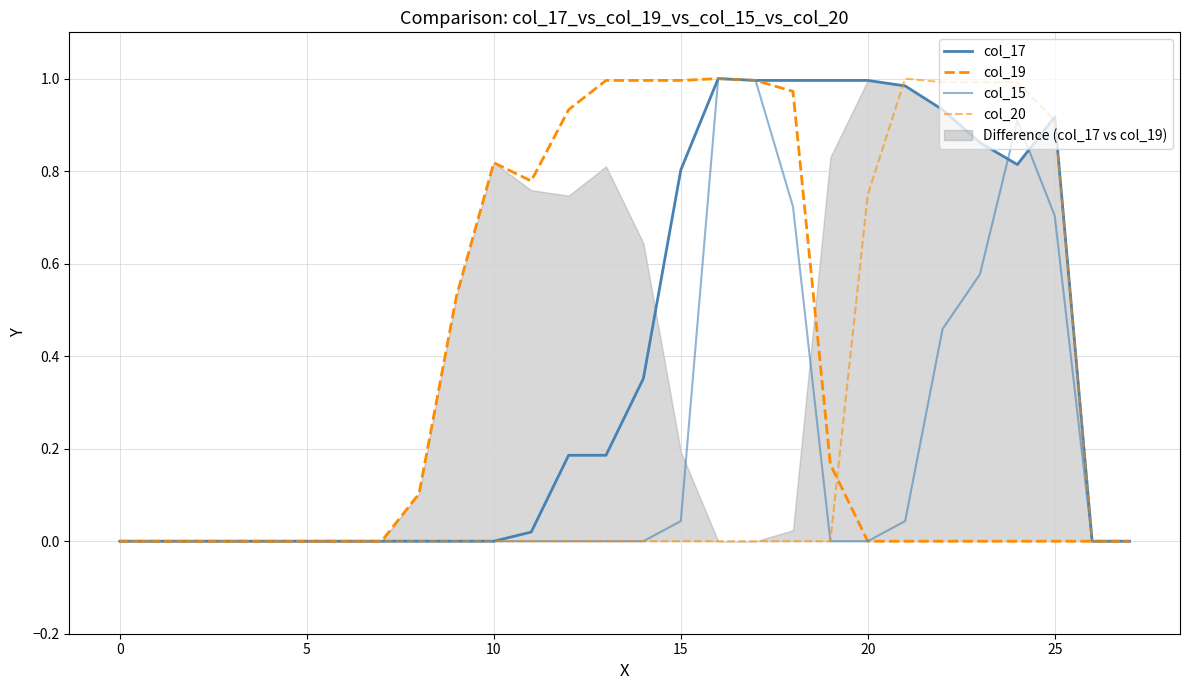

What are all the series names shown in the legend?

col_17, col_19, col_15, col_20